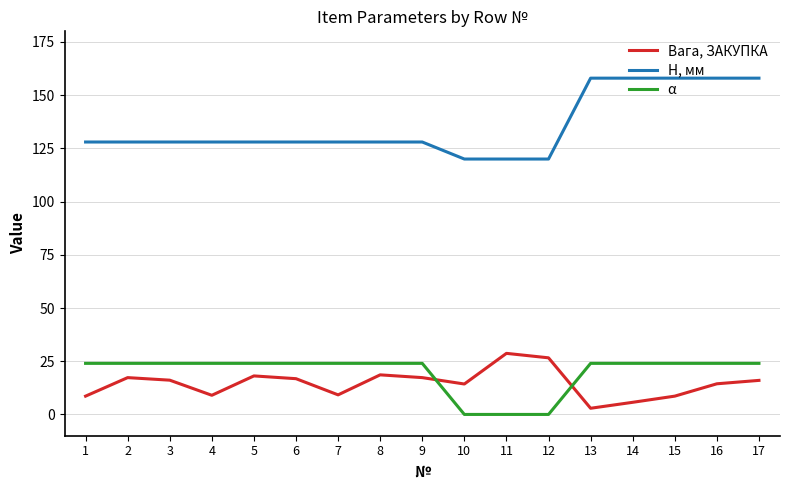

Between 2 and 7, which series saw the biggest shift?

Вага, ЗАКУПКА